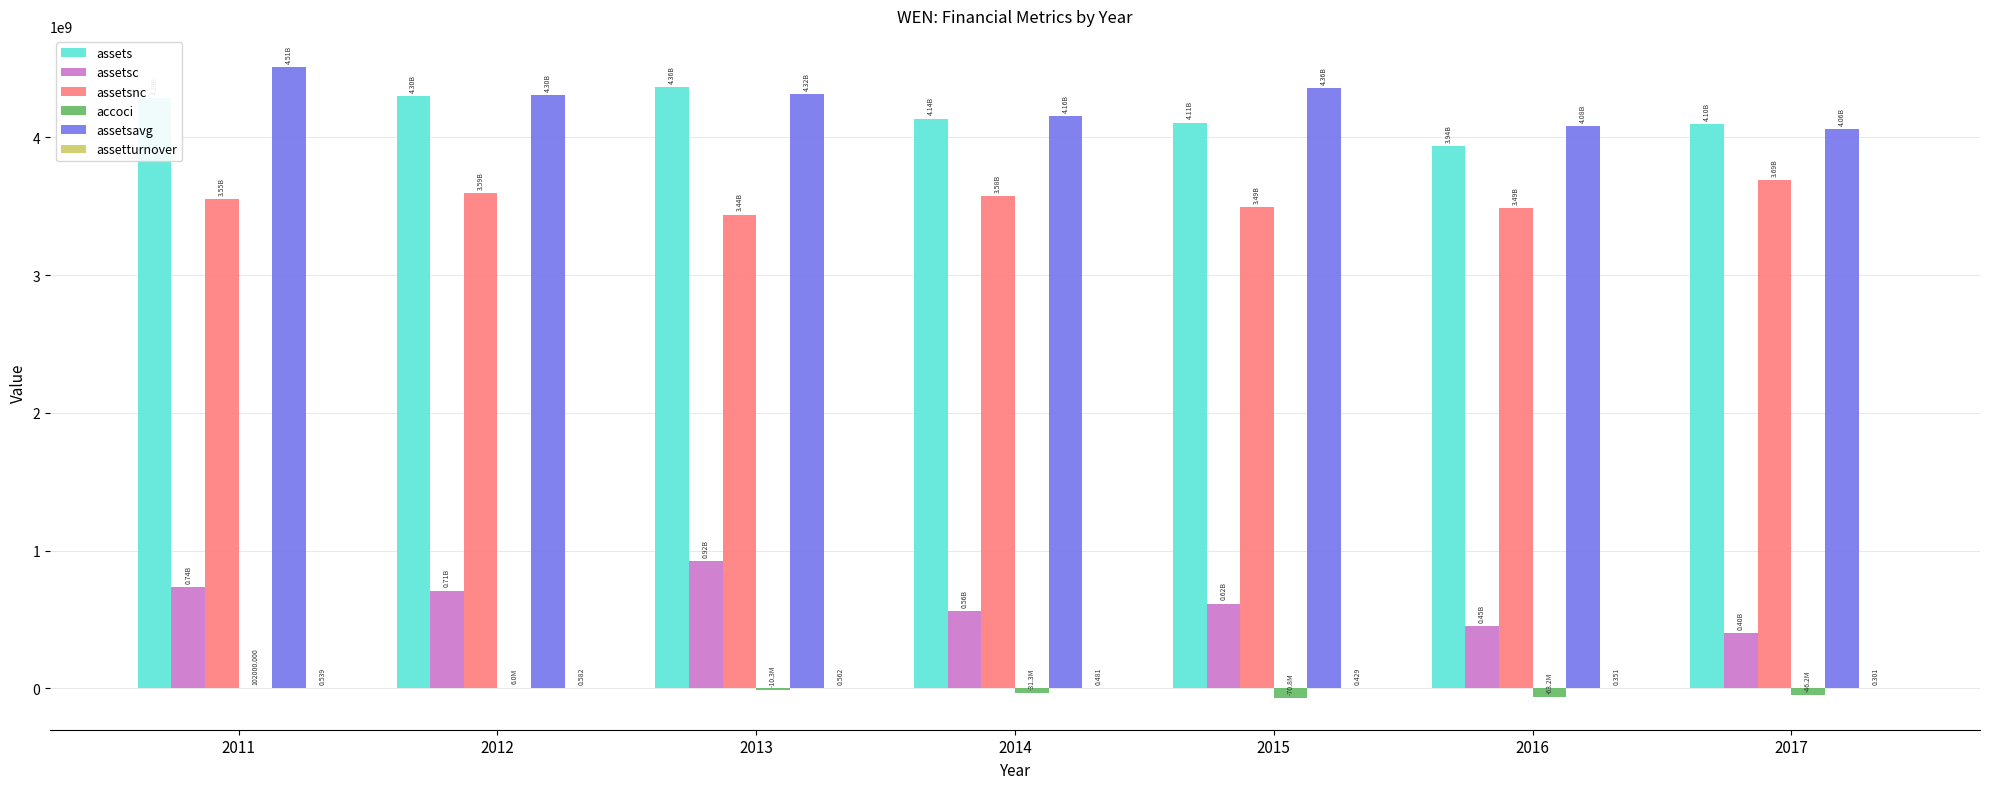

What is the highest value of the assetsc series?

922411000.0